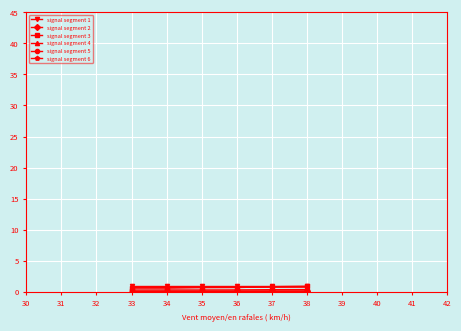

Is this an area chart (filled region under the line)?

No